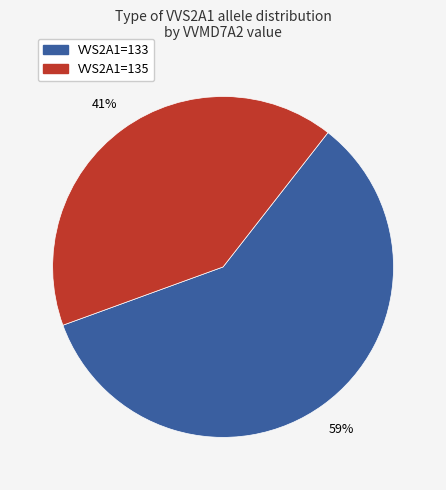

How many segments does this pie chart have?

2